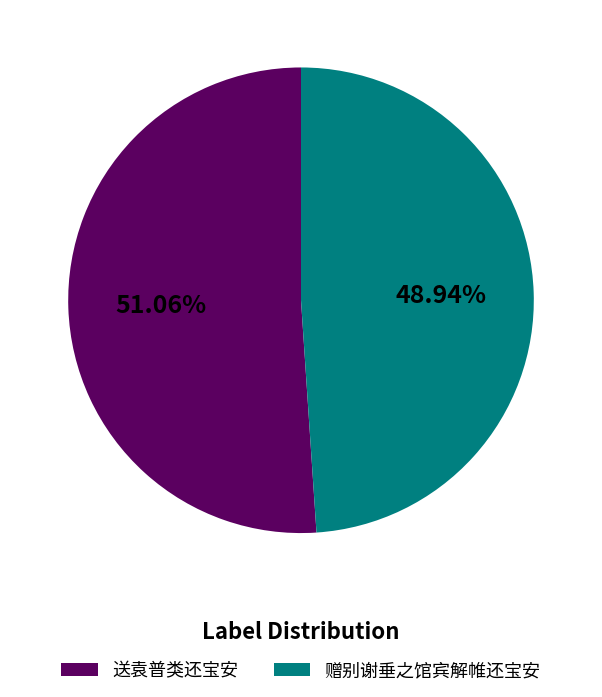

Rank the categories by value from highest to lowest.

送袁普类还宝安, 赠别谢垂之馆宾解帷还宝安